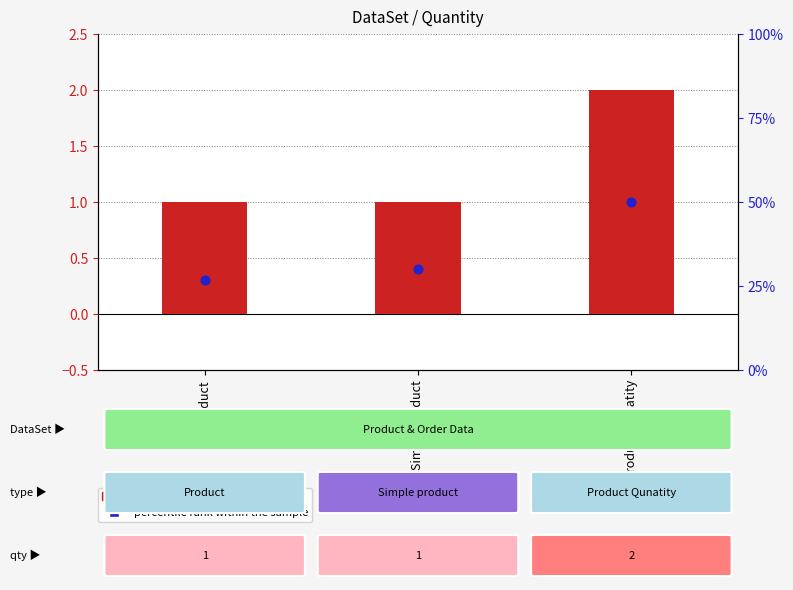

What is the total value across all series at Product Qunatity?

3.5